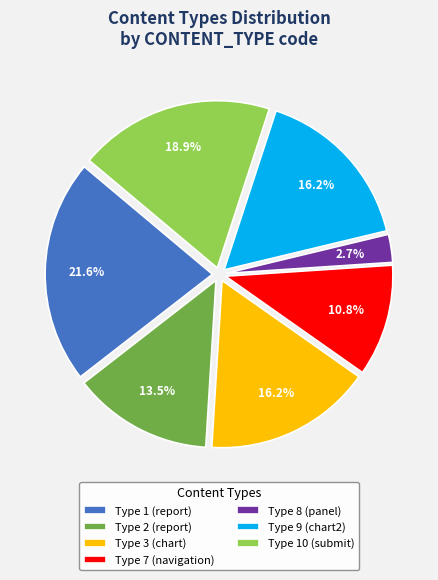

To the nearest percent, what is the difference between the largest and smallest slice percentages?

19%